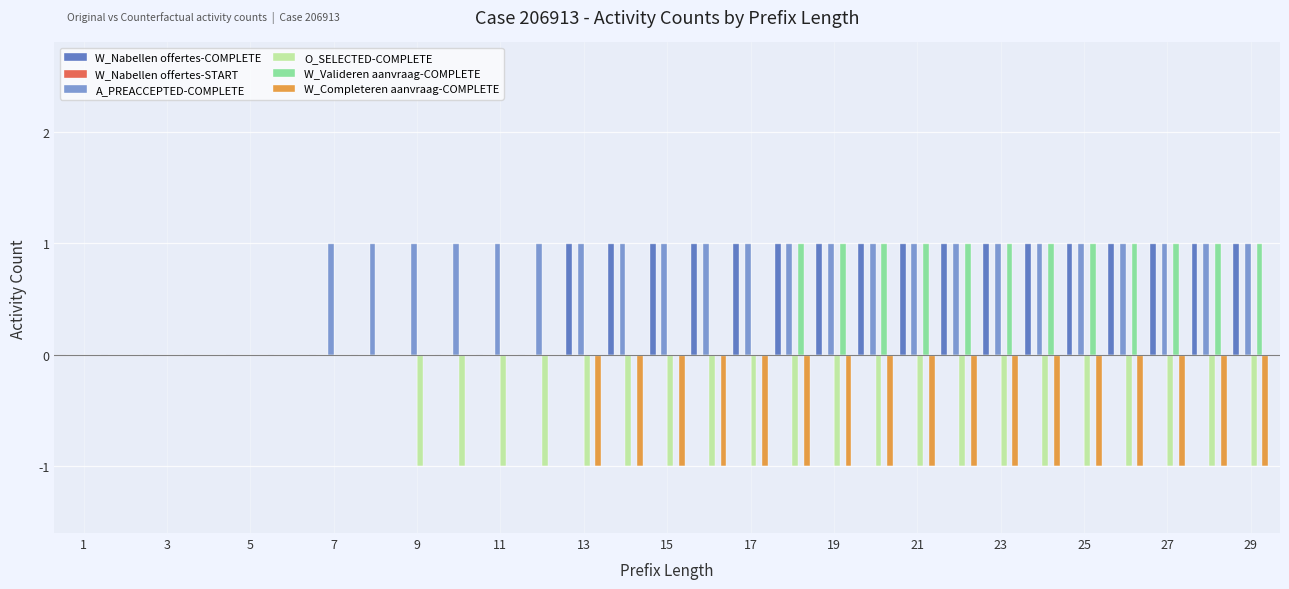

Which series has the largest total across all categories?

A_PREACCEPTED-COMPLETE